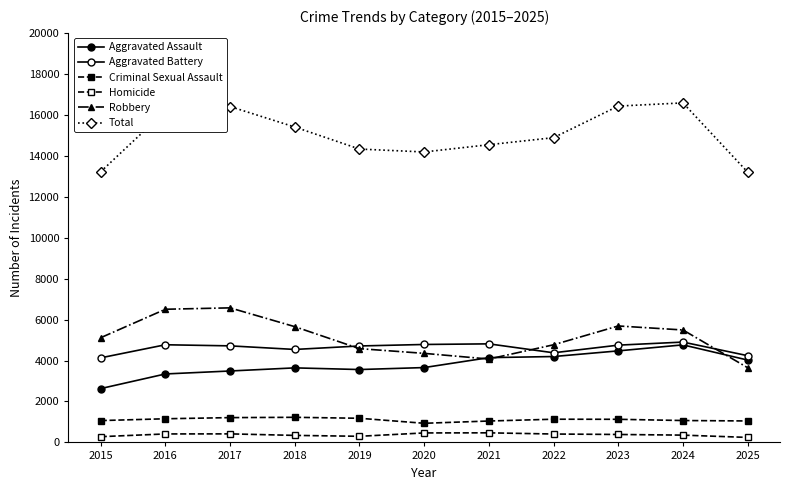

What is the difference between the highest and lowest values at 2017?

15985